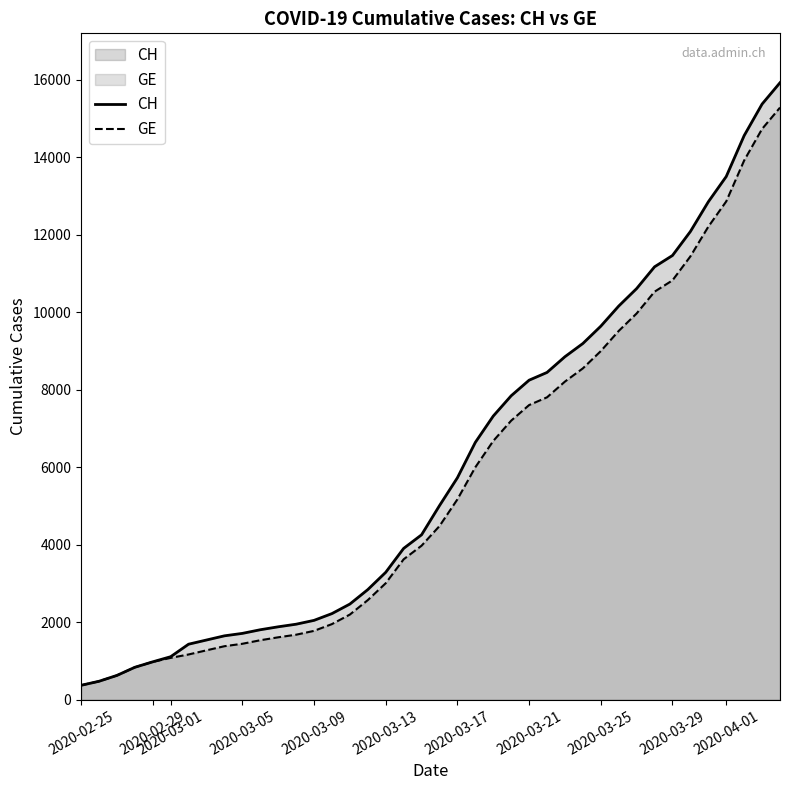

True or false: CH and GE intersect in this chart.

False